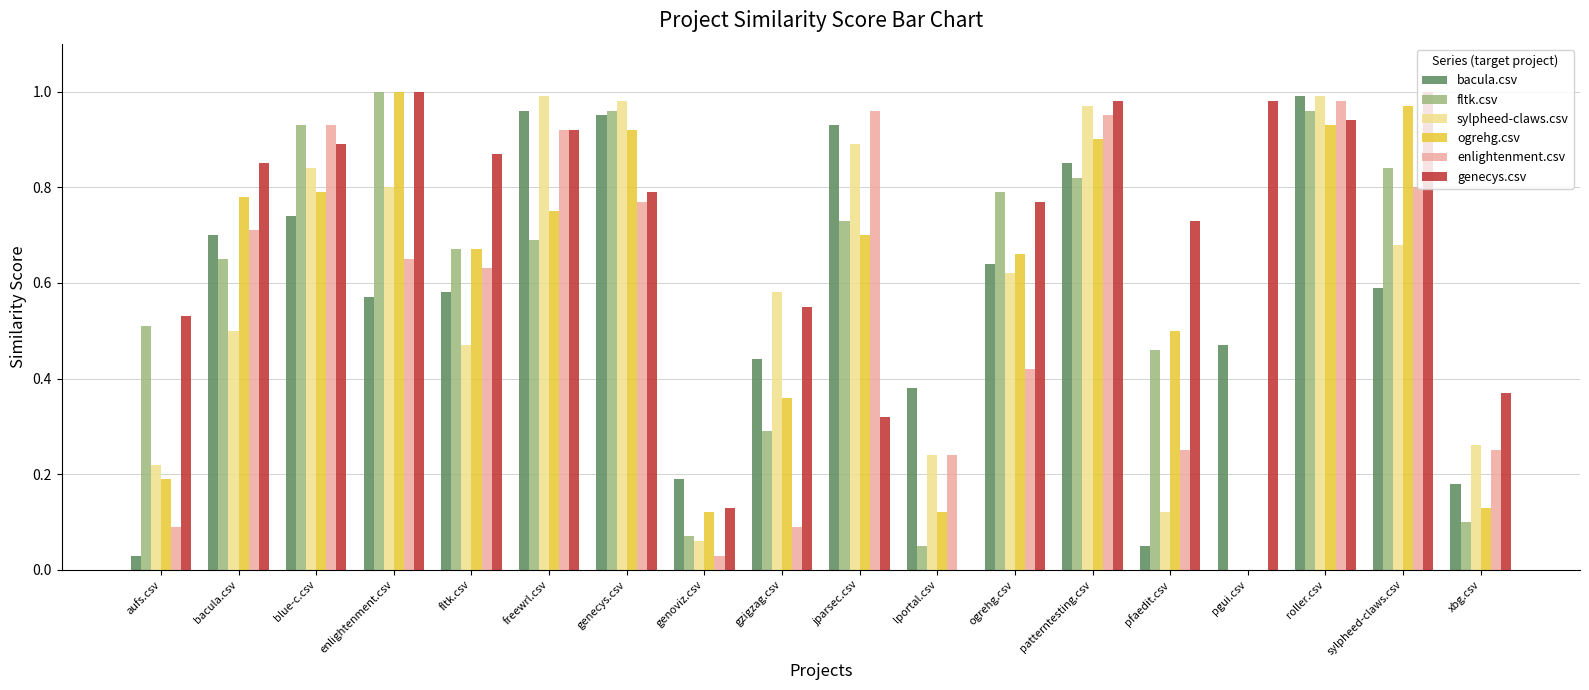

At which category is the sum across all series the highest?

roller.csv